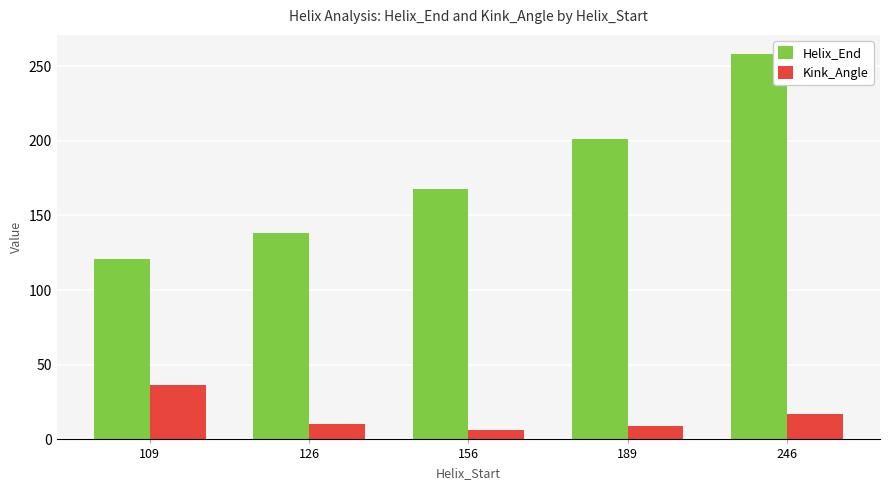

What is the total value across all series at 126?

148.3